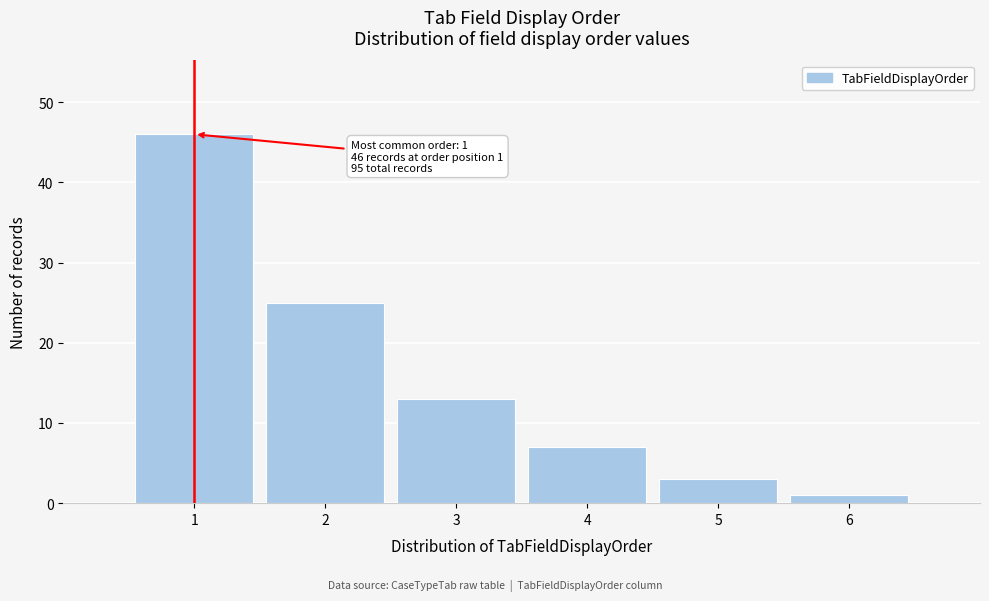

Reading right to left, what are all the values shown in this chart?

6=1	5=3	4=7	3=13	2=25	1=46